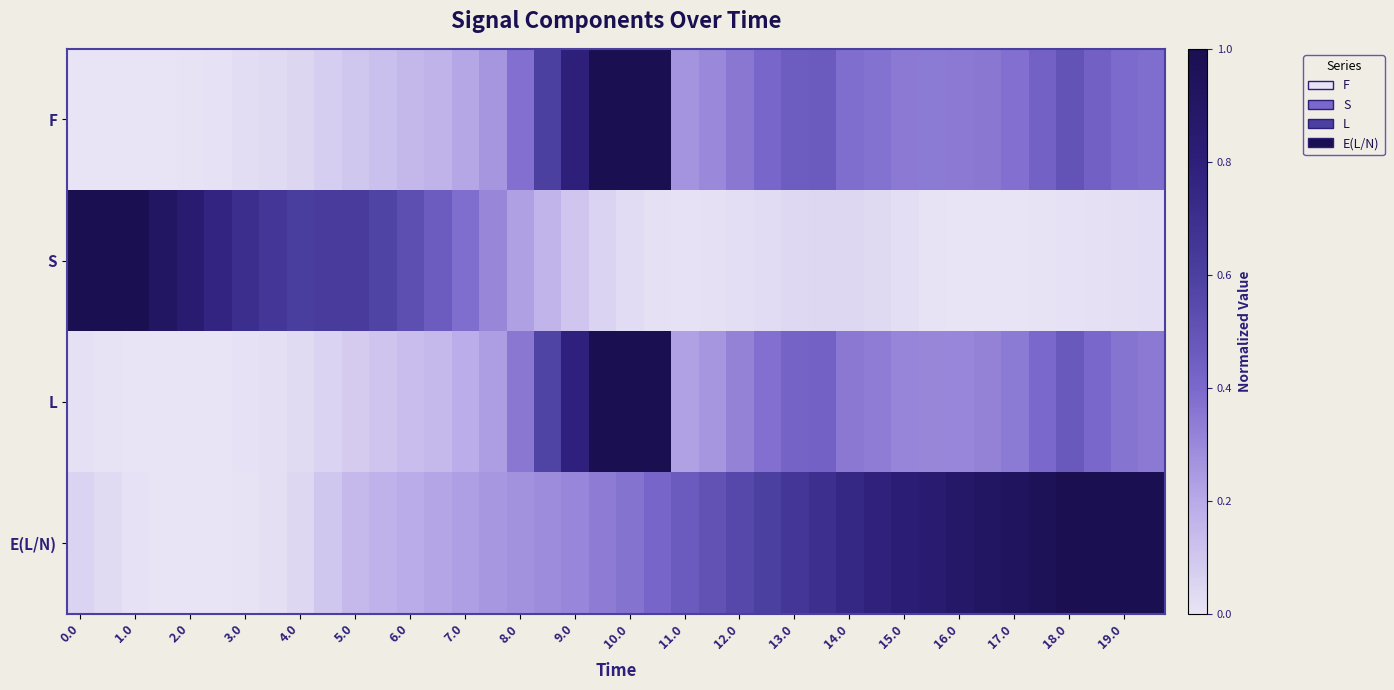

What is the greatest value displayed?

1.0